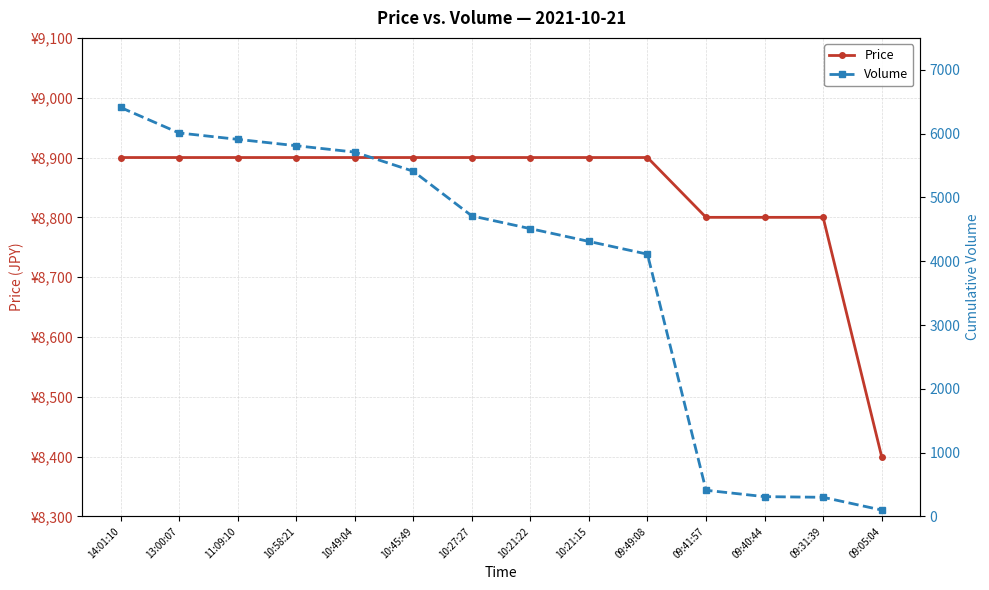

True or false: Volume has a value of 4110 at 09:49:08.

True